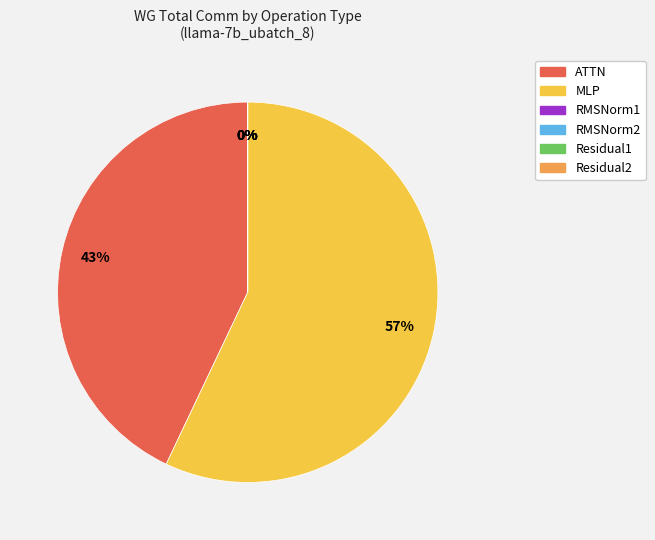

Which category accounts for the majority?

MLP